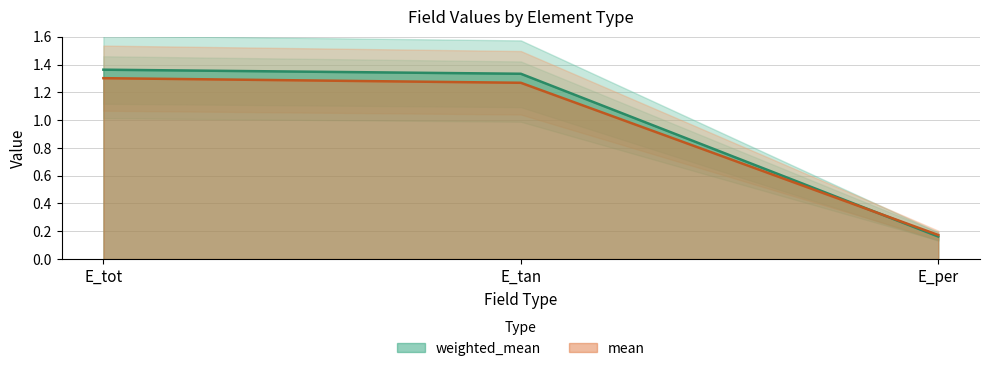

At how many categories does at least one series exceed 1?

2